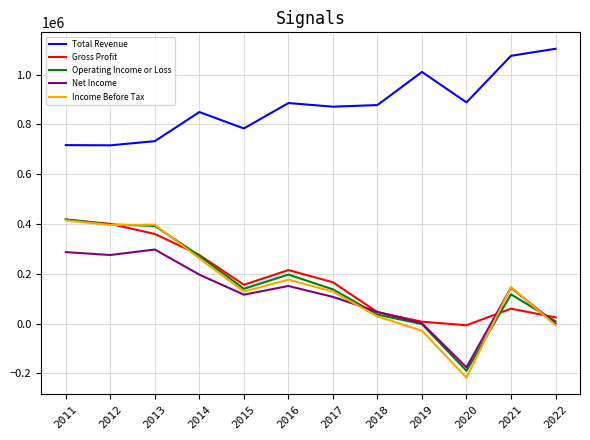

True or false: Total Revenue and Gross Profit intersect in this chart.

False